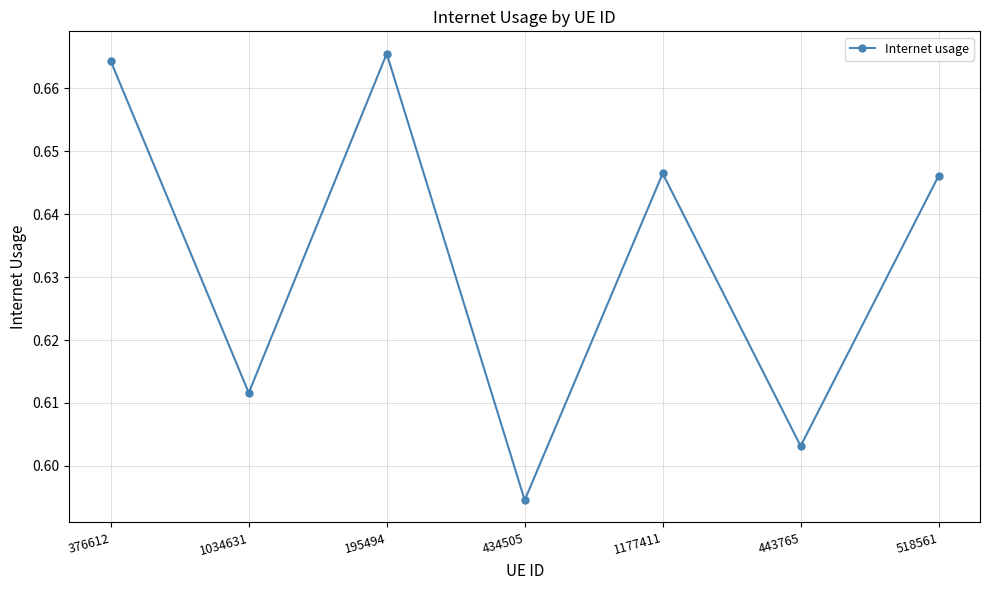

Is it true that the value at 434505 is 1.1?

False